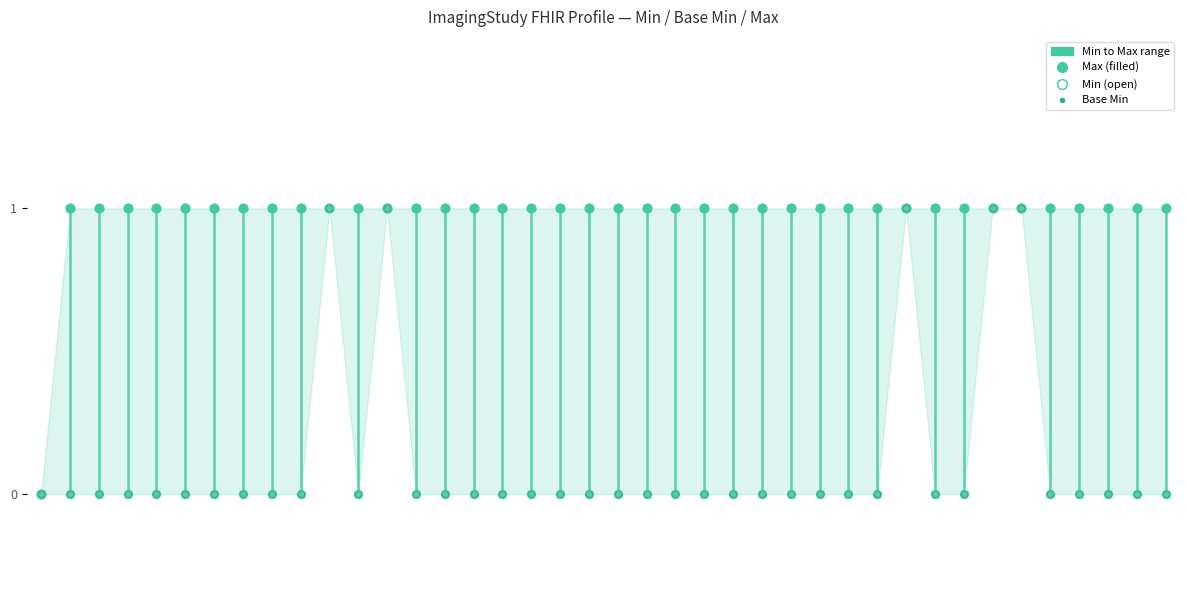

Is the value of Min at ImagingStudy.series.id greater than the value of Base Min at ImagingStudy.series.modality?

No